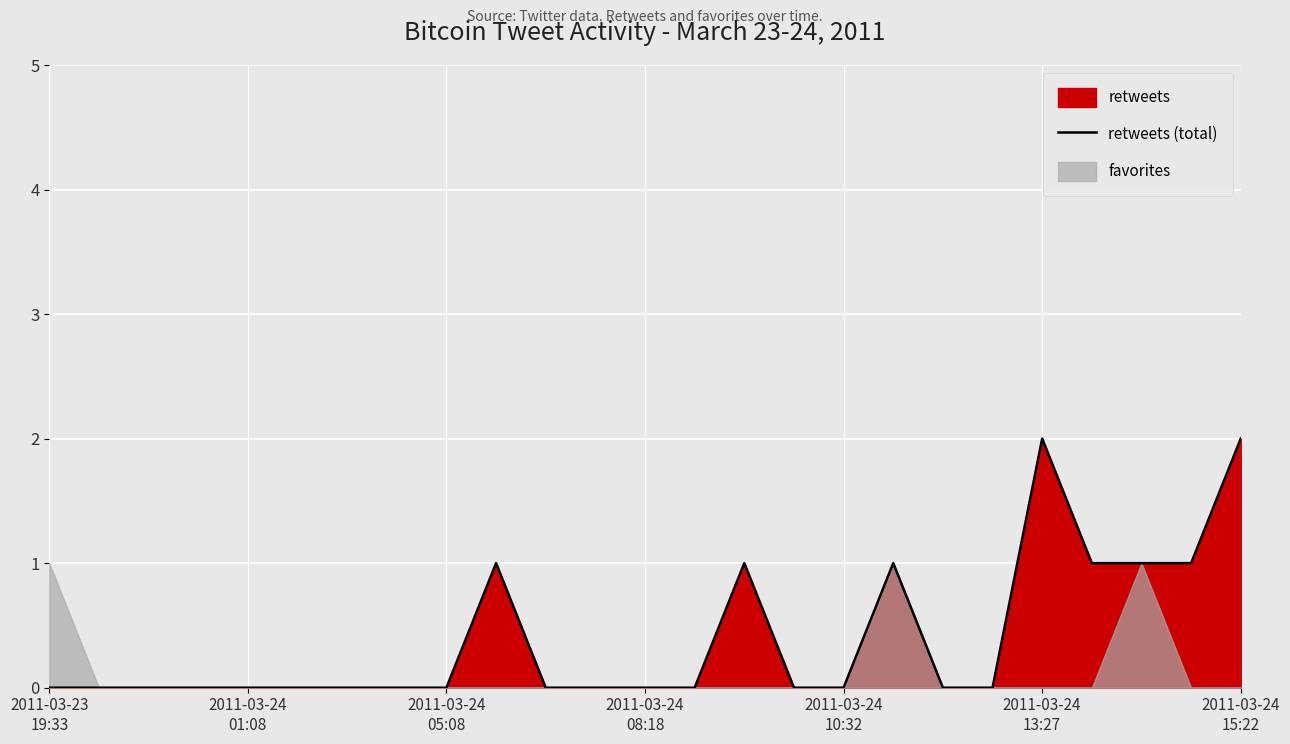

Which category has the lowest value across all series?

2011-03-23
19:33